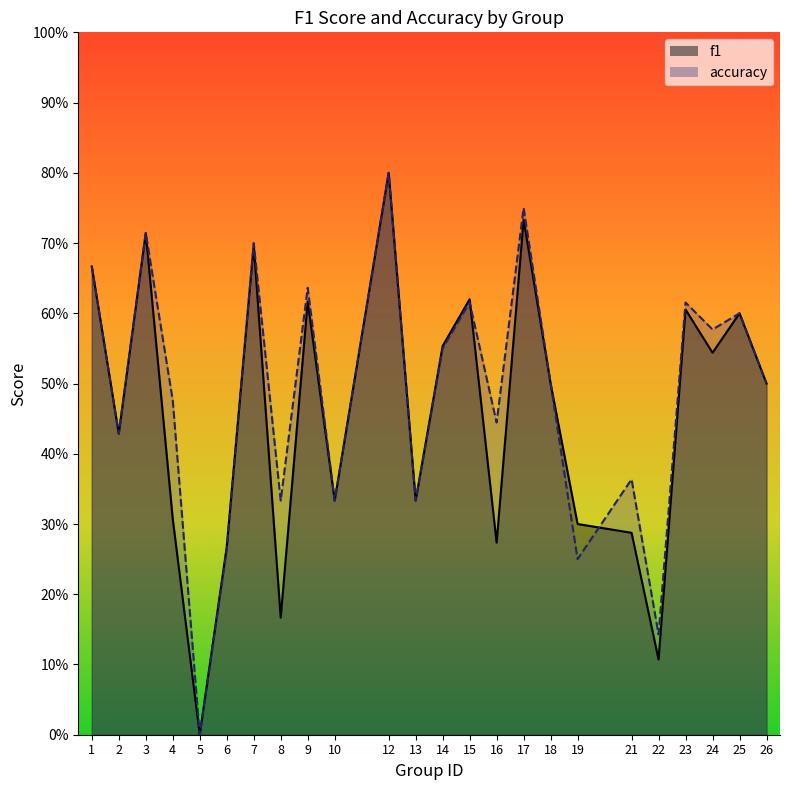

At how many categories does at least one series exceed 0?

23